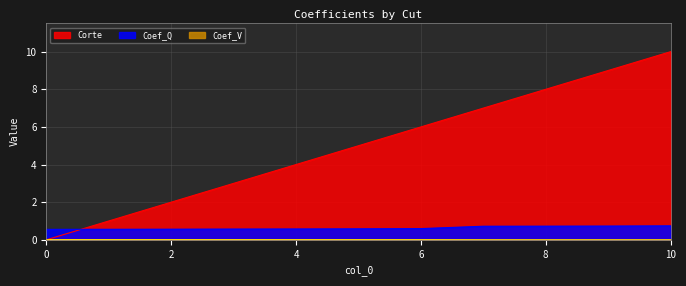

What are all the series names shown in the legend?

Corte, Coef_Q, Coef_V